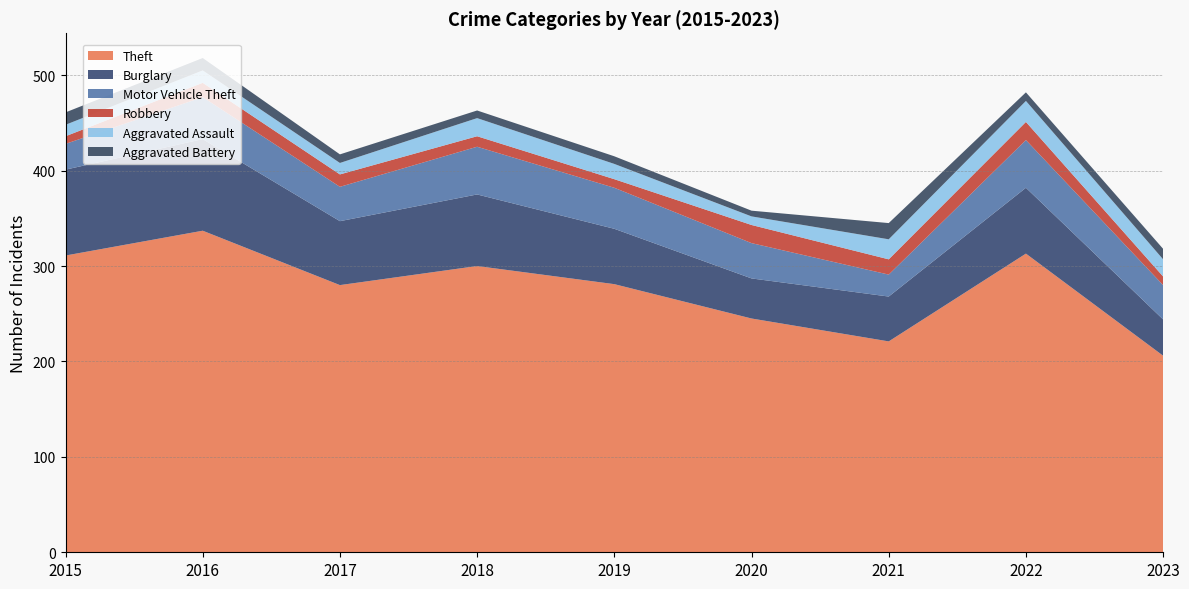

Is it true that Burglary equals 70 at 2021?

False